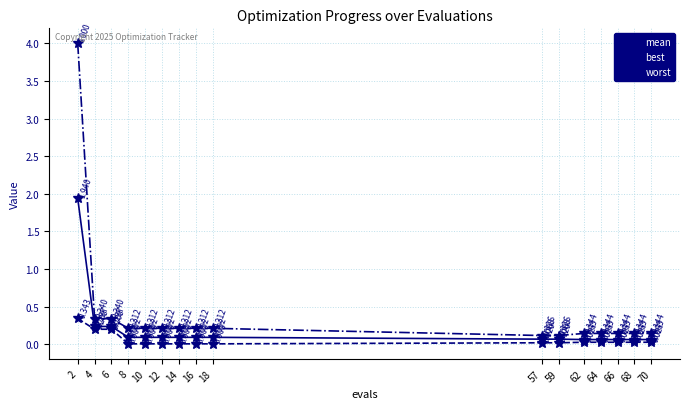

Is the value of best at 6 greater than the value of worst at 2?

No